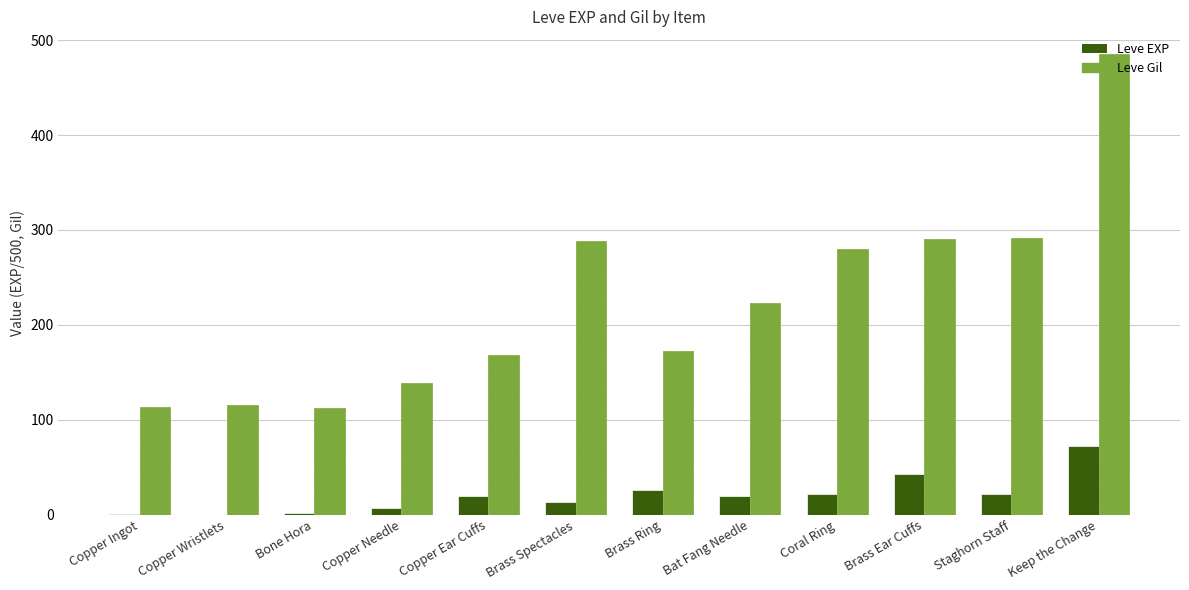

The Leve EXP series shows 12.2 at Brass Ear Cuffs. True or false?

False